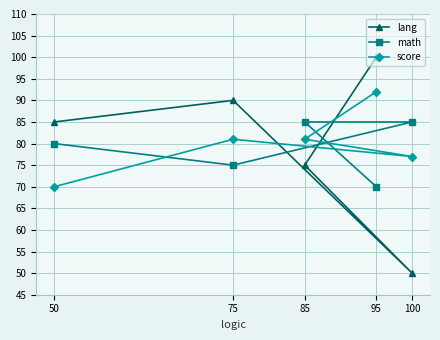

What is the difference between the second highest and minimum values in the score series?

11